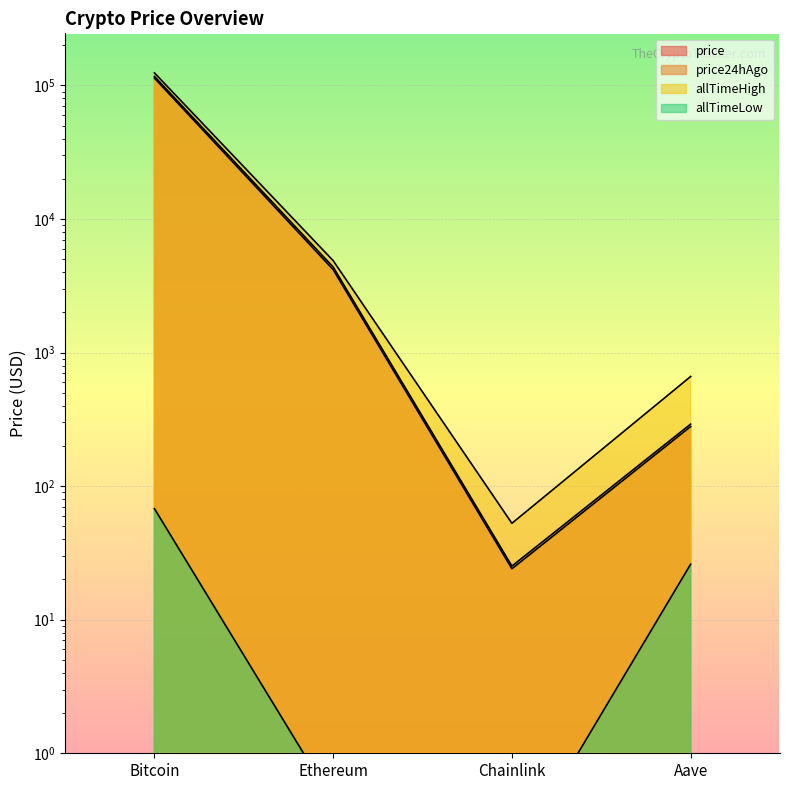

How many lines are shown in the chart?

4